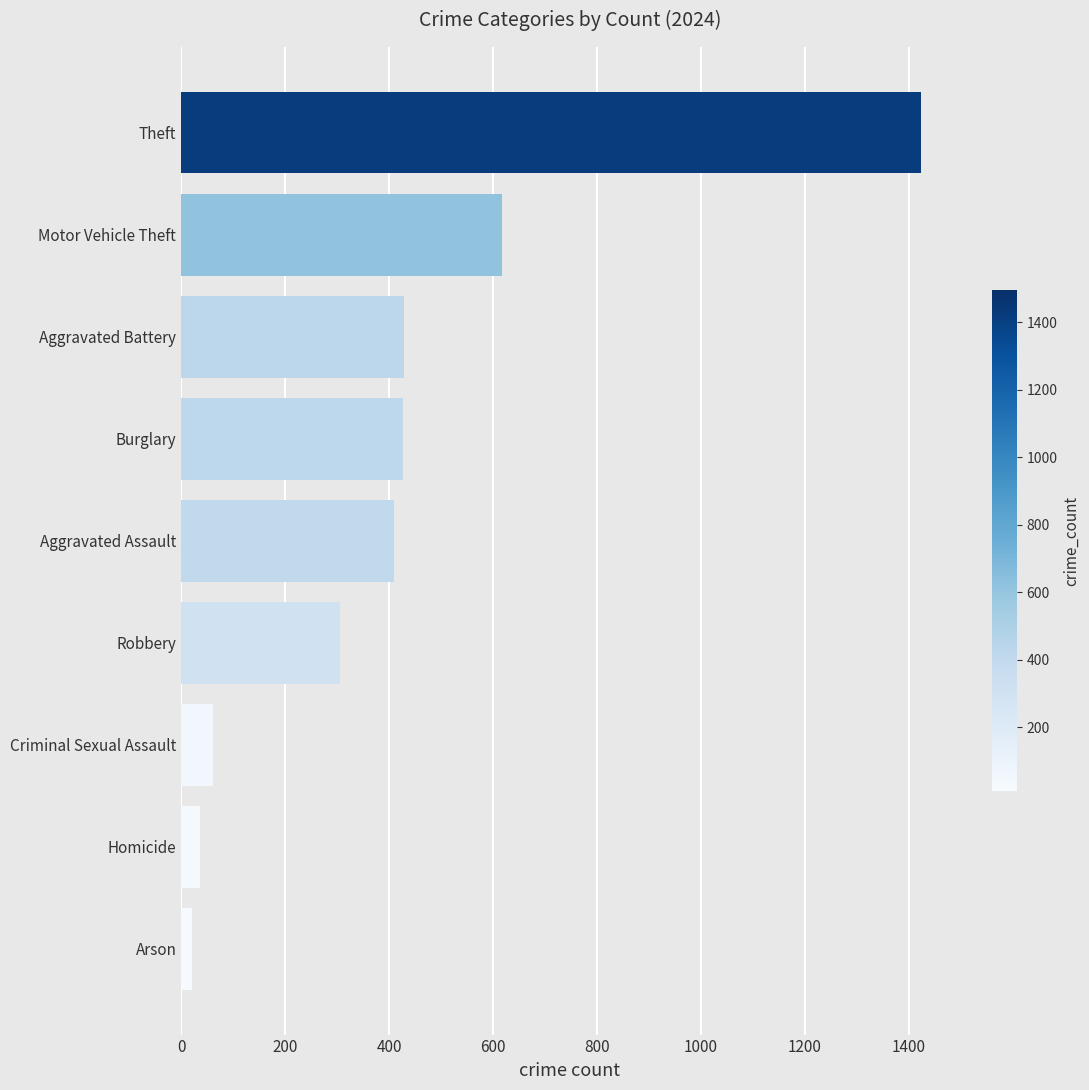

What is the difference between the second highest and minimum values?

597